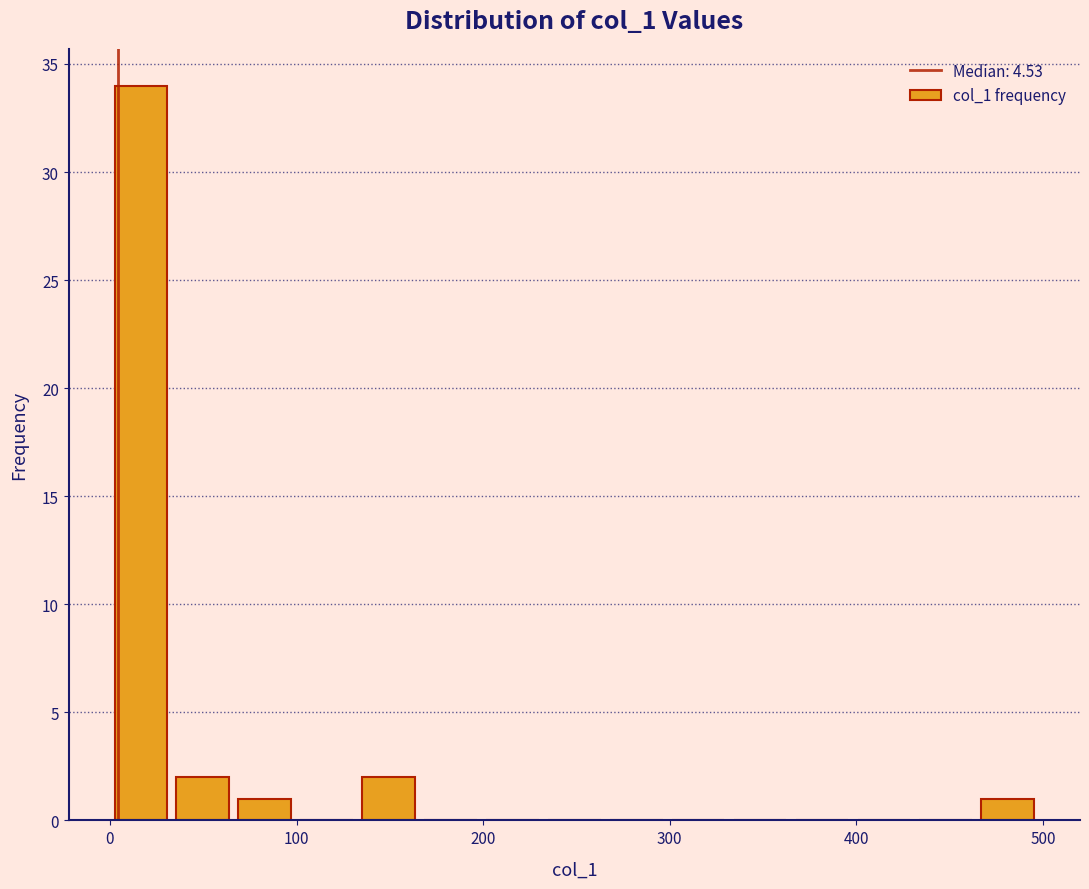

Read against the x-axis, roughly where is the centre of the tallest bar?

20